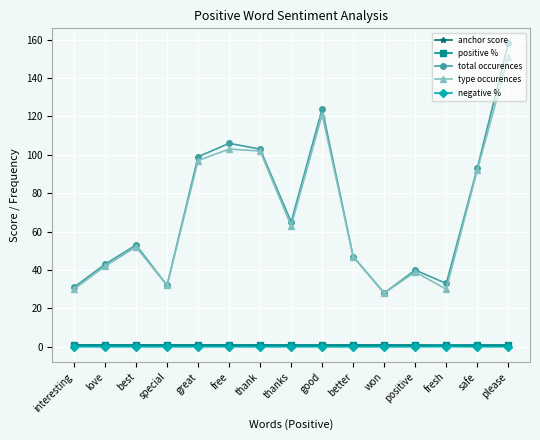

What position from the right is great?

11